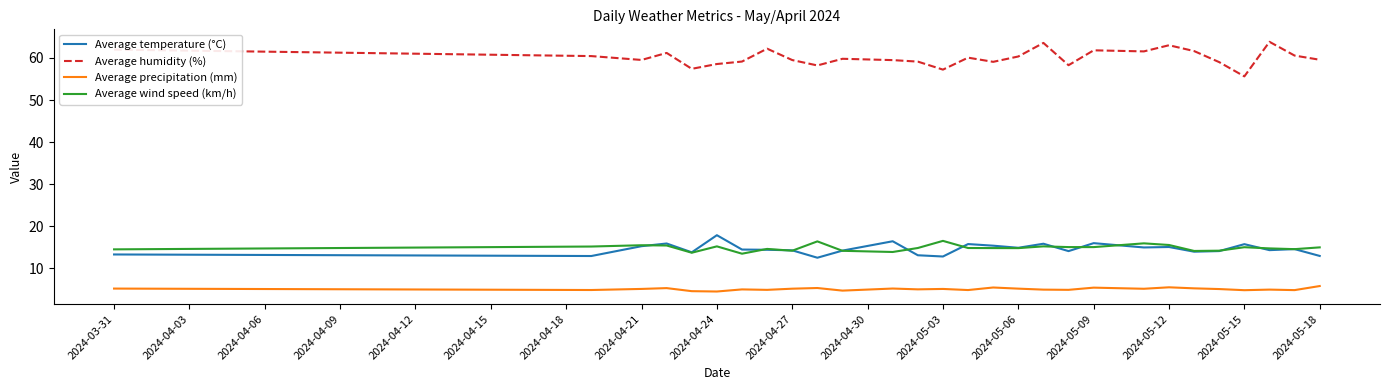

Which series has the largest total across all categories?

Average humidity (%)